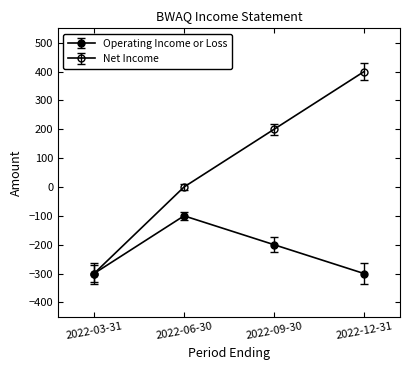

List the labels in order of Net Income value, smallest first.

2022-03-31, 2022-06-30, 2022-09-30, 2022-12-31